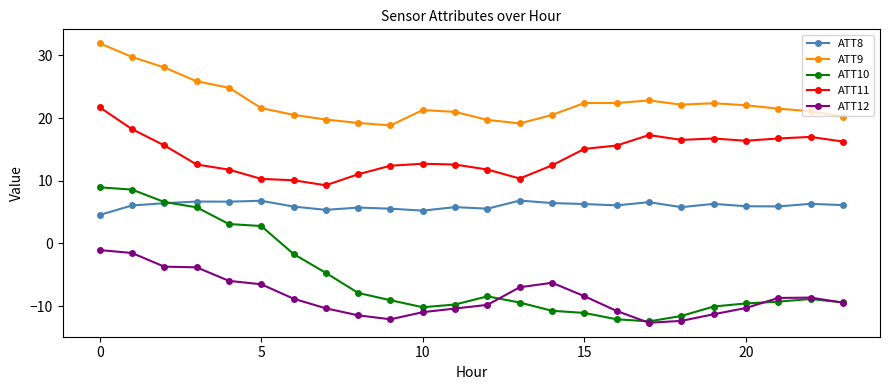

Is this an area chart (filled region under the line)?

No